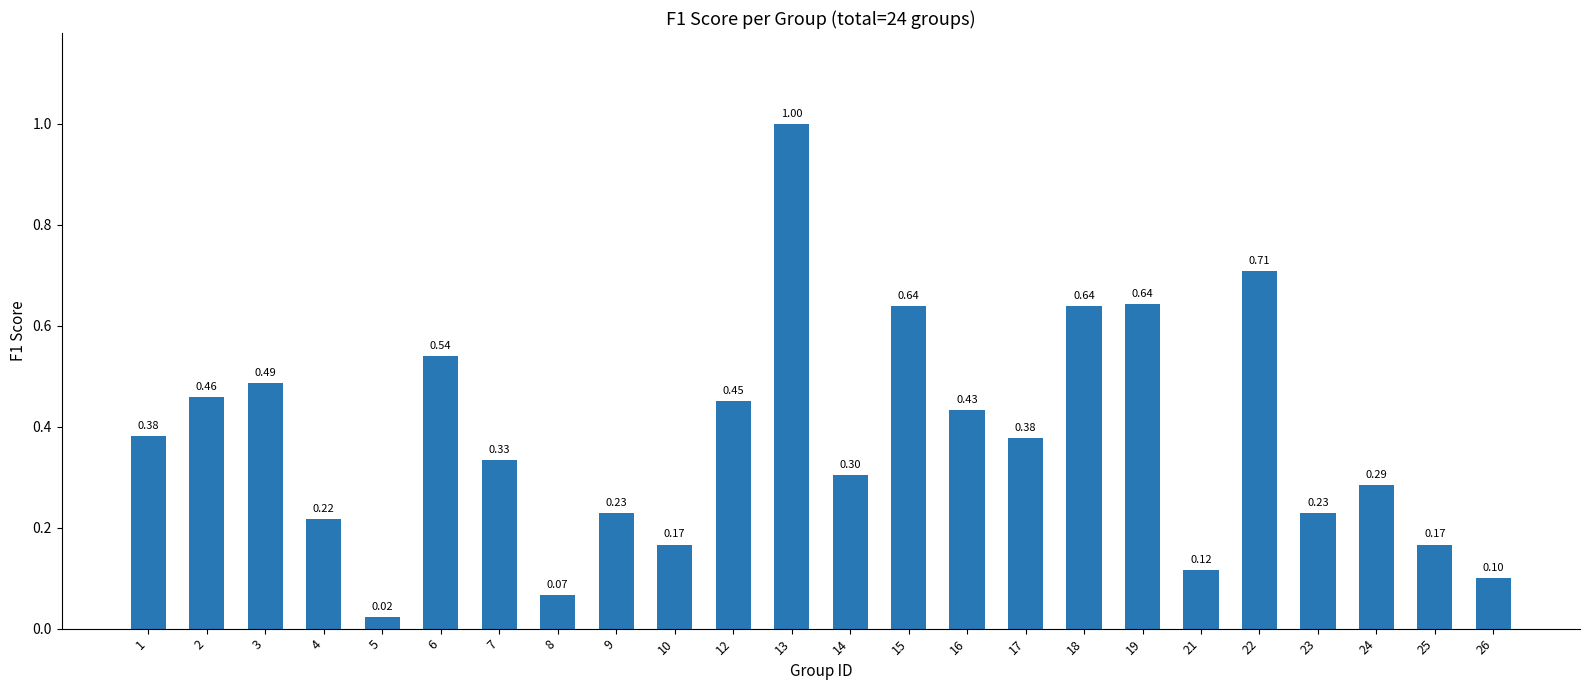

The chart shows a value of 0.2 at 12. True or false?

False